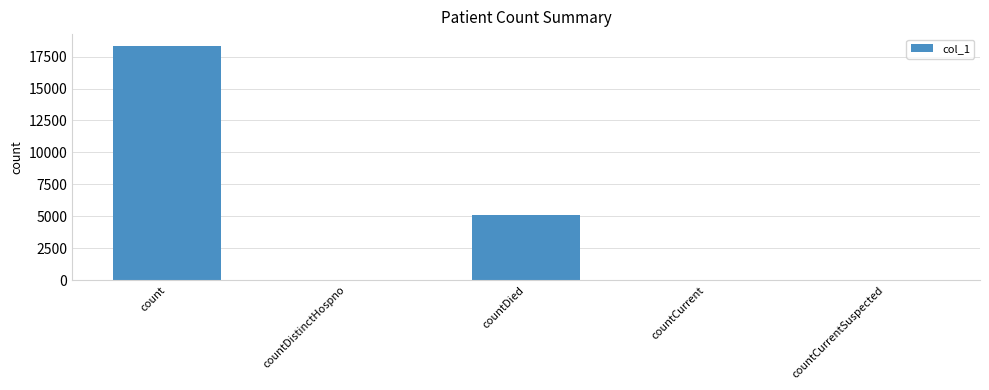

Between countDied and countCurrent, which is larger?

countDied